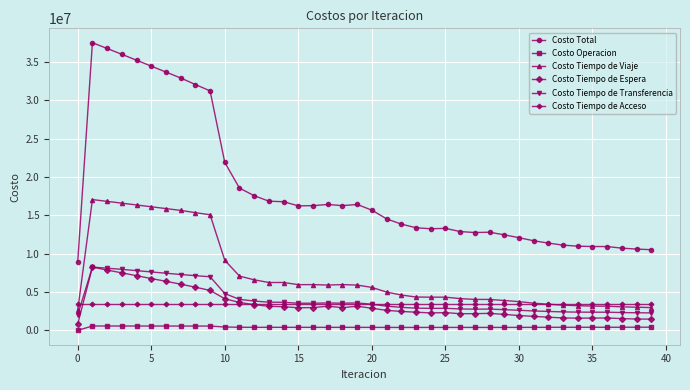

True or false: Costo Tiempo de Viaje and Costo Operacion cross at least once.

False